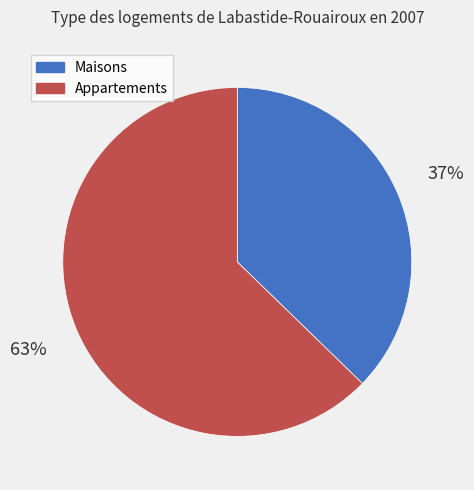

Is the sum of Appartements and Maisons greater than half?

Yes